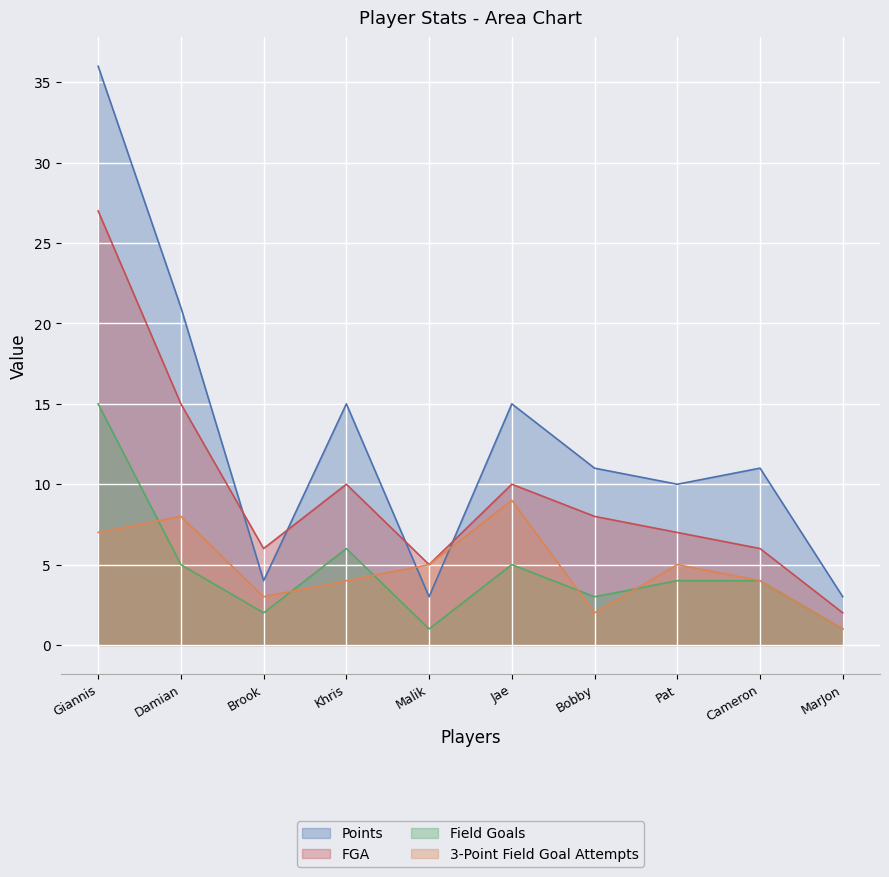

Reading left to right, list all the values displayed in this chart.

Points: 36	21	4	15	3	15	11	10	11	3
Field Goals: 15	5	2	6	1	5	3	4	4	1
FGA: 27	15	6	10	5	10	8	7	6	2
3-Point Field Goal Attempts: 7	8	3	4	5	9	2	5	4	1